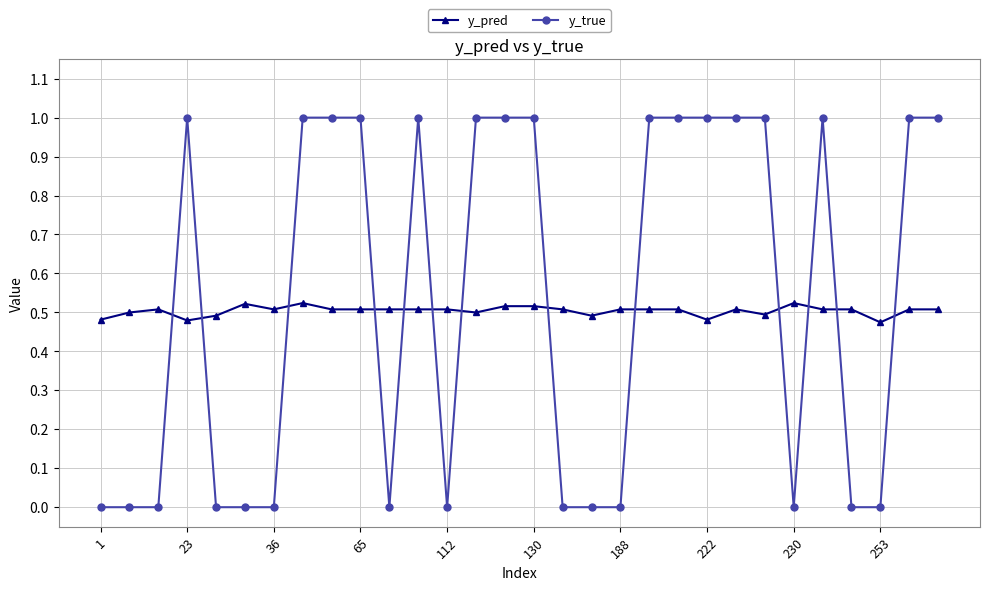

Which series has the widest spread of values?

y_true